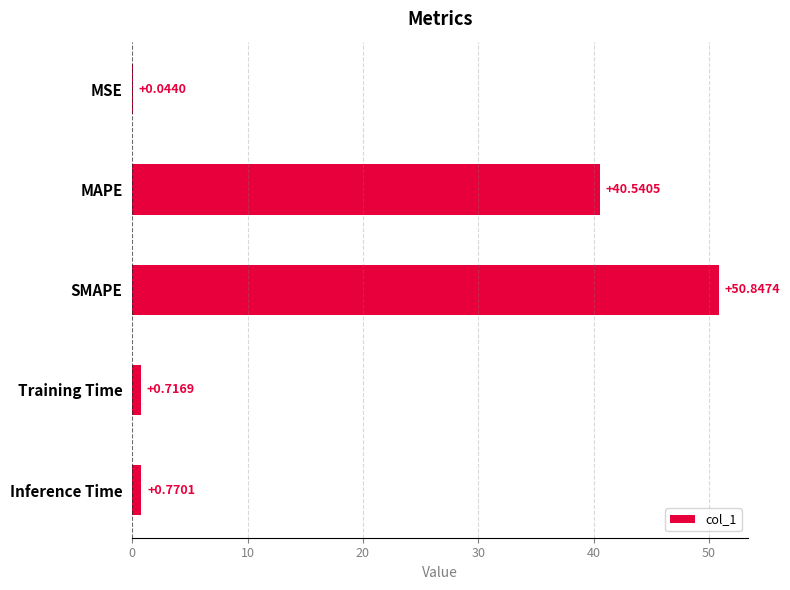

What is the average value?

18.6